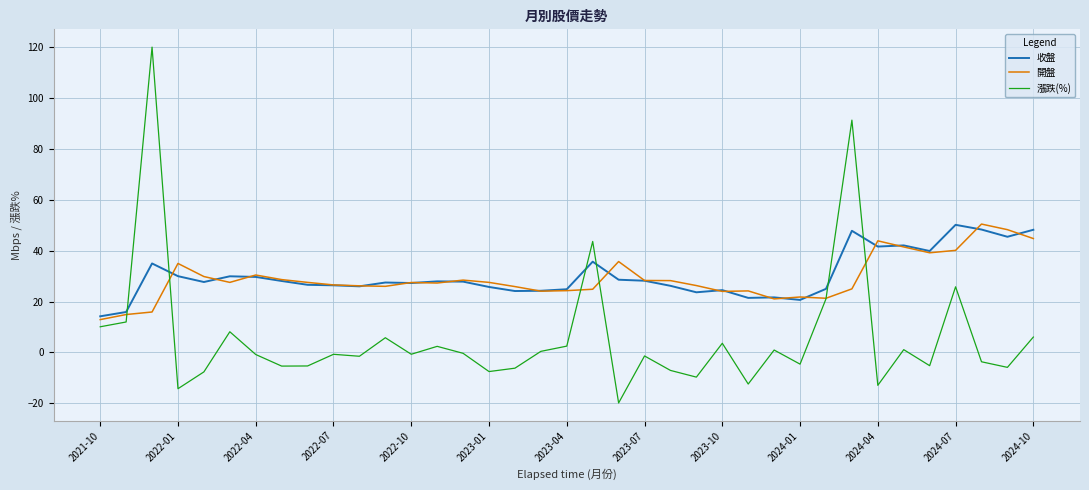

What is the maximum value shown in the chart?

120.1